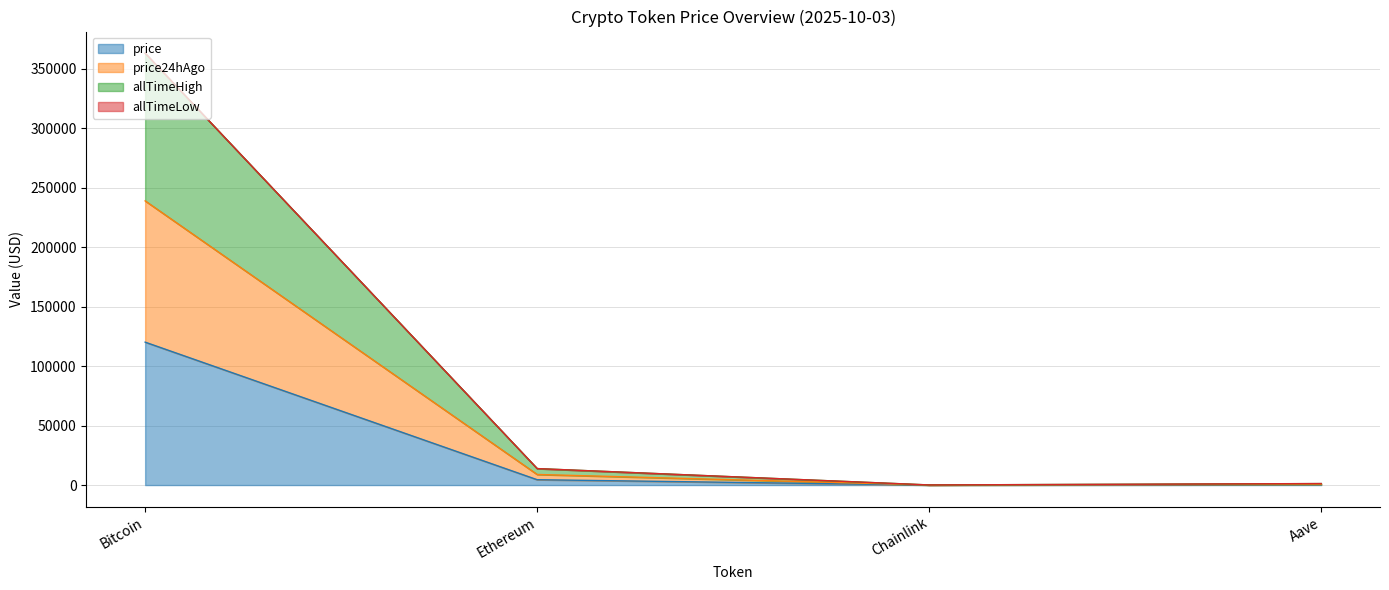

True or false: price24hAgo and allTimeHigh intersect in this chart.

False